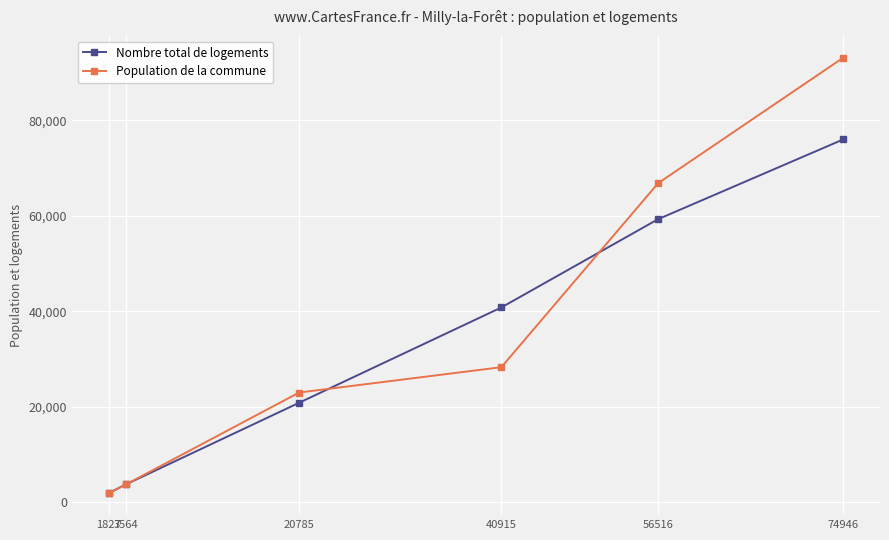

Reading left to right, list all the values displayed in this chart.

Nombre total de logements: 1827=1936.0	3564=3777.0	20785=20858.0	40915=40819.0	56516=59310.0	74946=76016.0
Population de la commune: 1827=1882.1	3564=3769.5	20785=22998.8	40915=28309.0	56516=66839.0	74946=93135.7